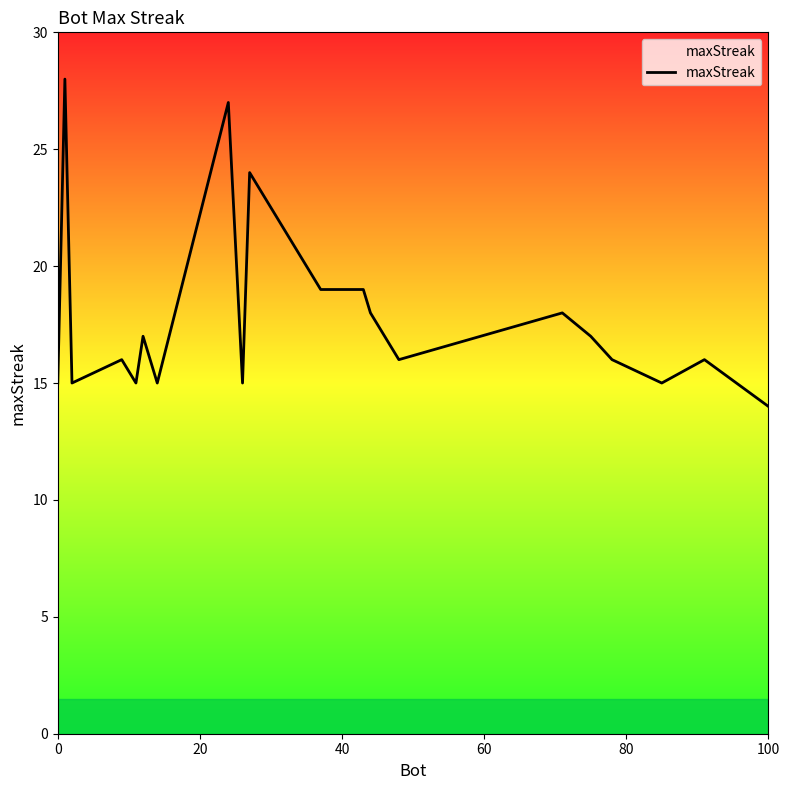

What is the sum of all values?

355